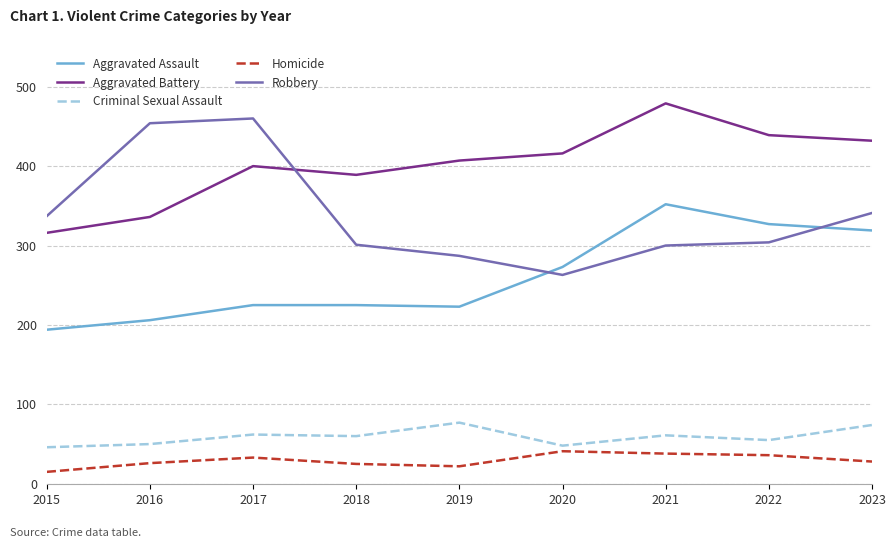

True or false: Criminal Sexual Assault and Homicide cross at least once.

False